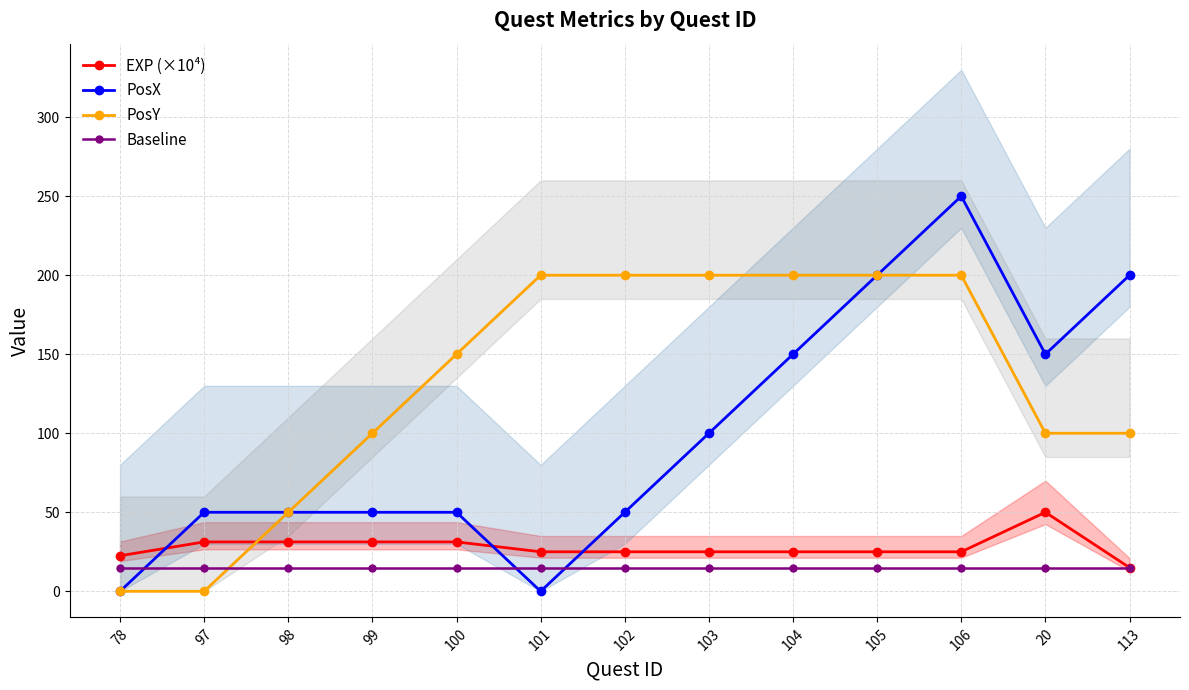

At which category is the sum across all series the highest?

106